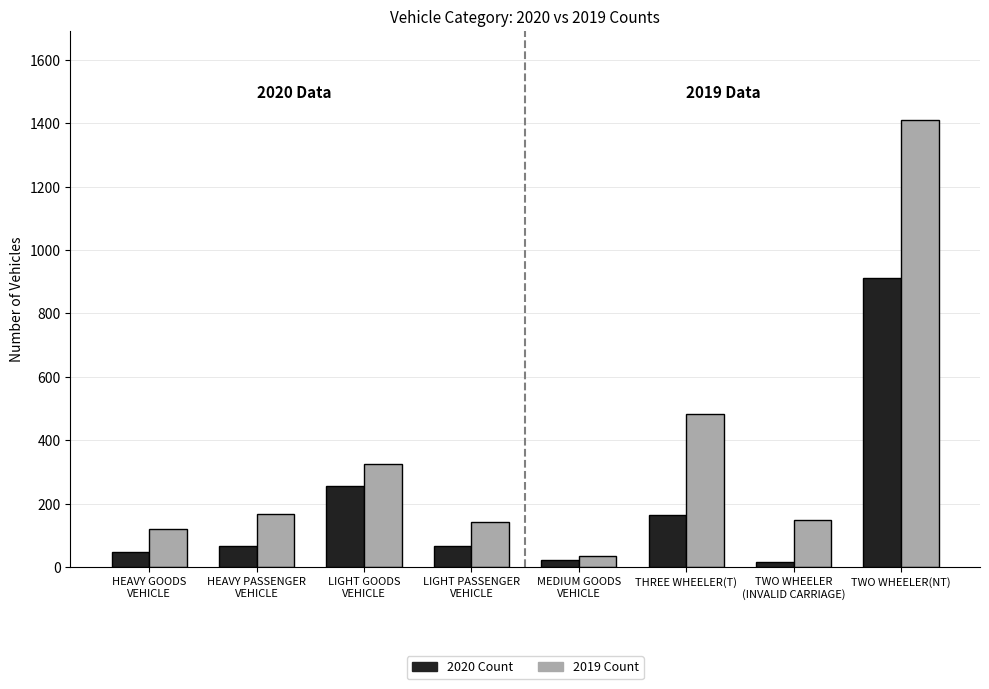

At which category is the sum across all series the highest?

TWO WHEELER(NT)